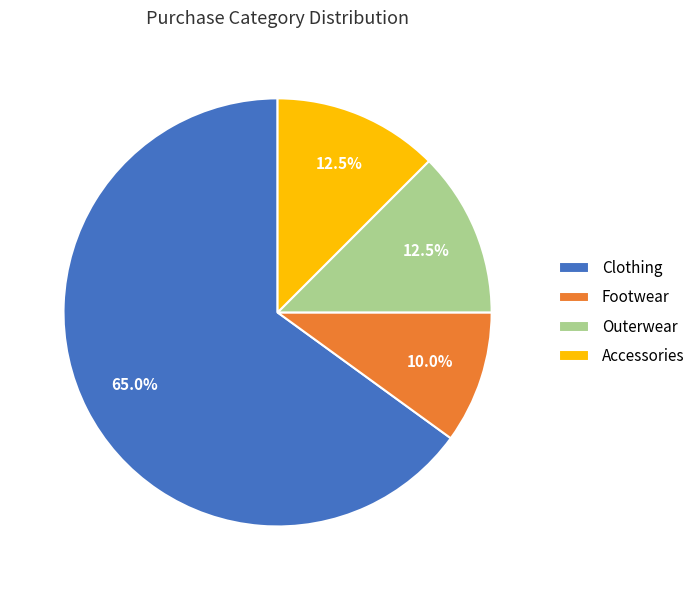

Count the number of slices in the pie.

4